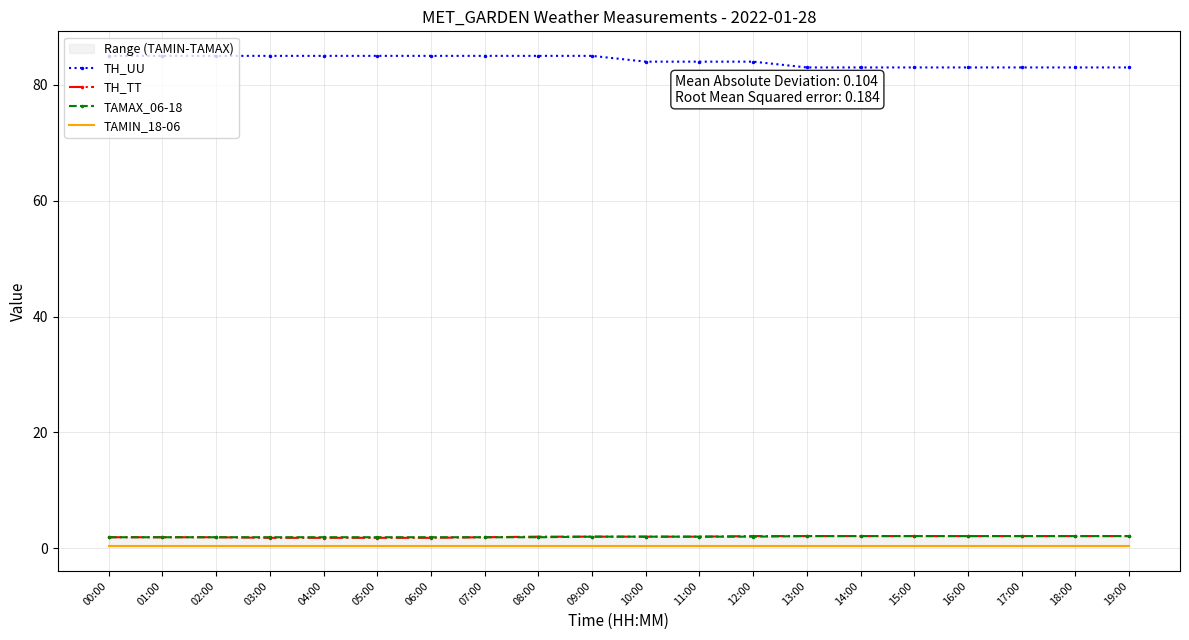

What is the difference between the highest and lowest values at 03:00?

84.7